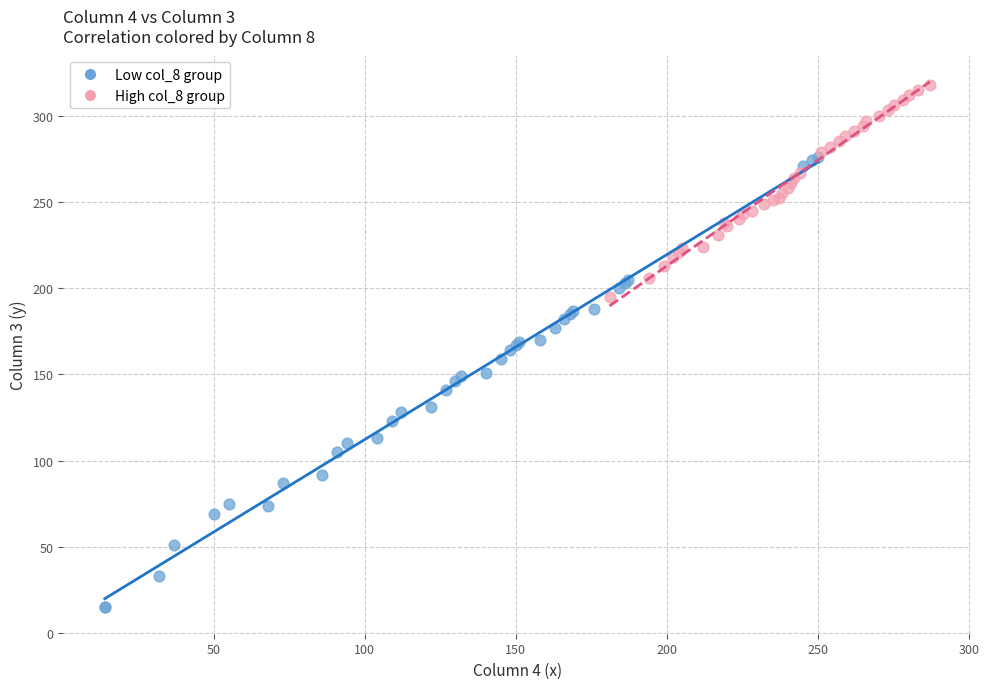

Which series contains the highest Y value?

High col_8 group